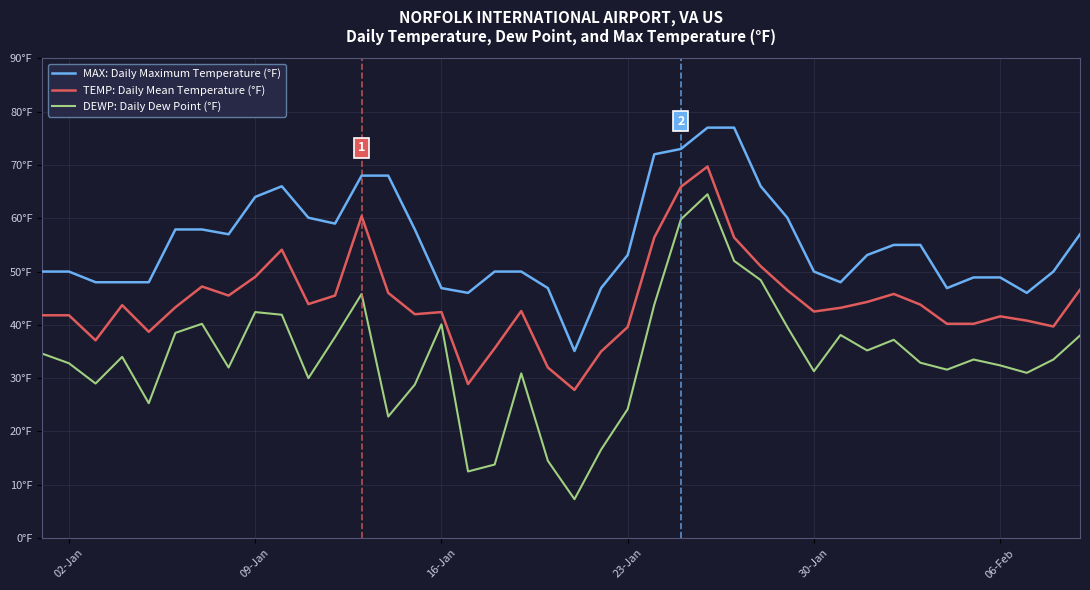

List the series in order of their peak value, highest first.

MAX: Daily Maximum Temperature (°F), TEMP: Daily Mean Temperature (°F), DEWP: Daily Dew Point (°F)